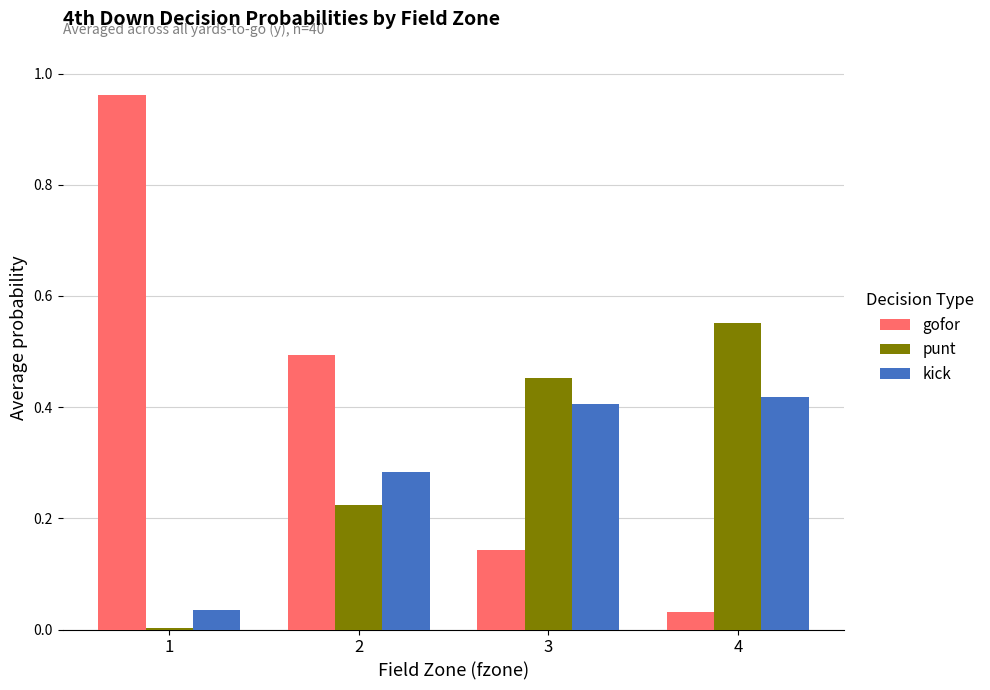

Which category has the highest value in the kick series?

4